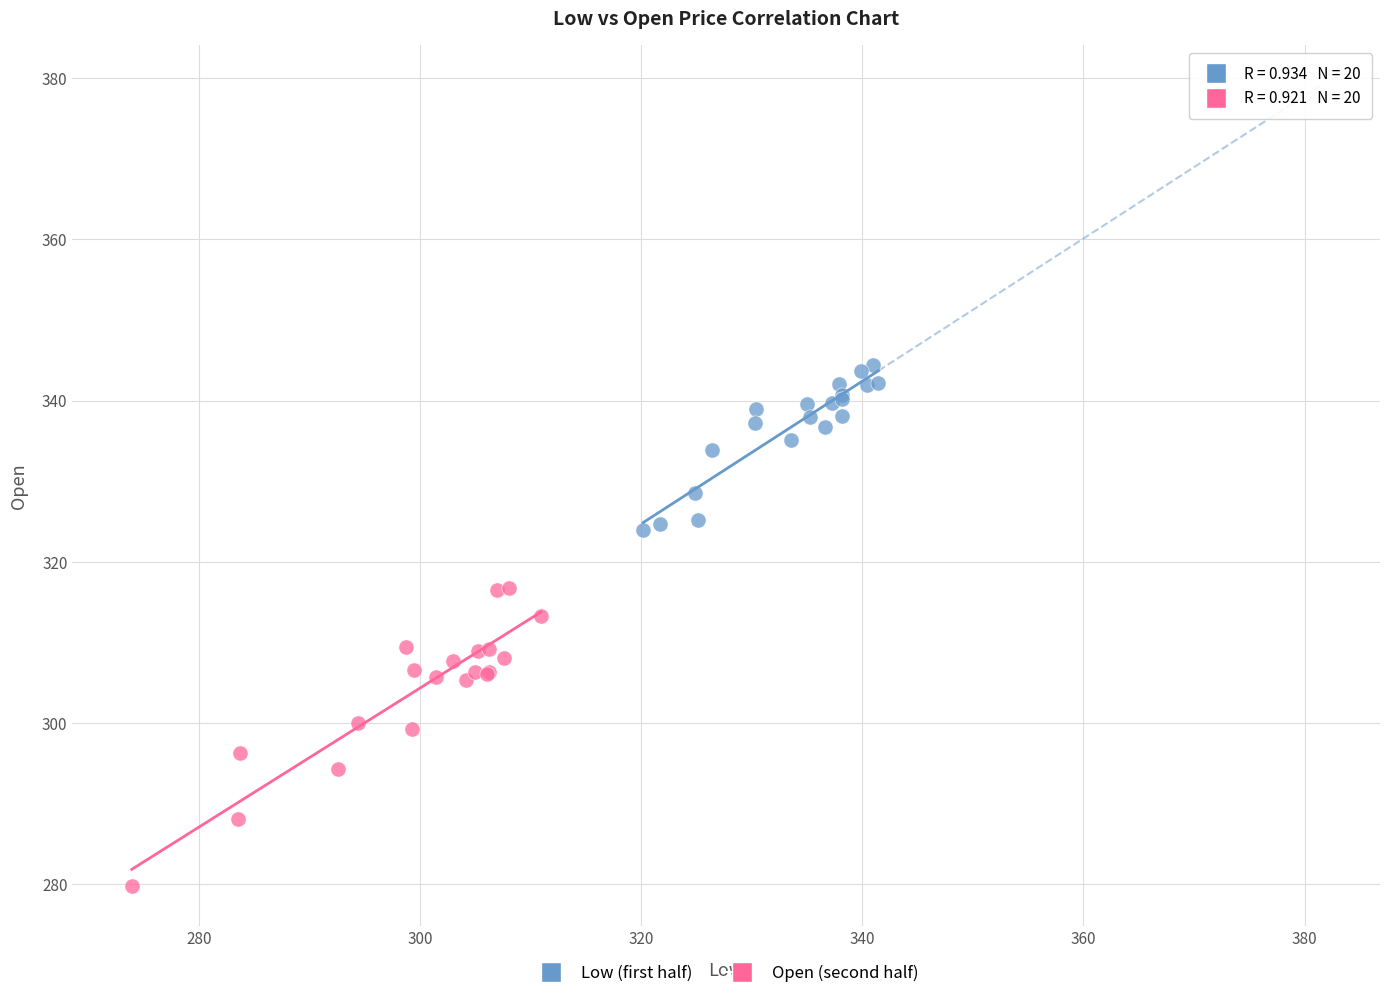

Which series has the largest Y range (max minus min)?

Open (second half)